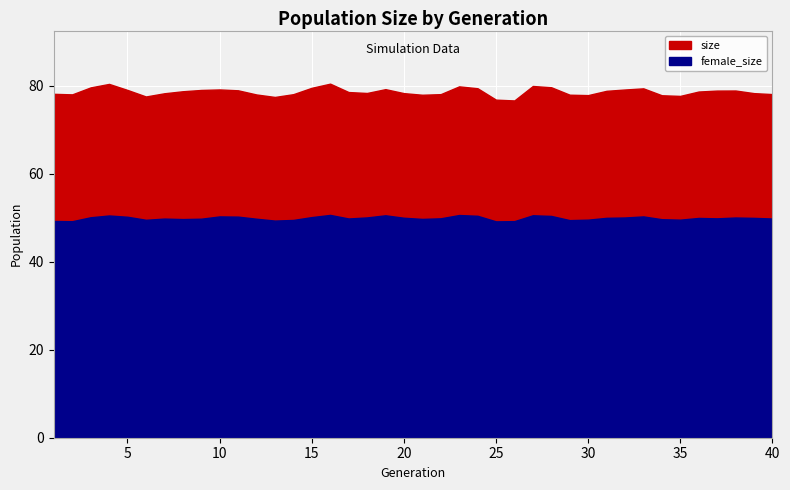

At which category does size reach its first local peak?

4